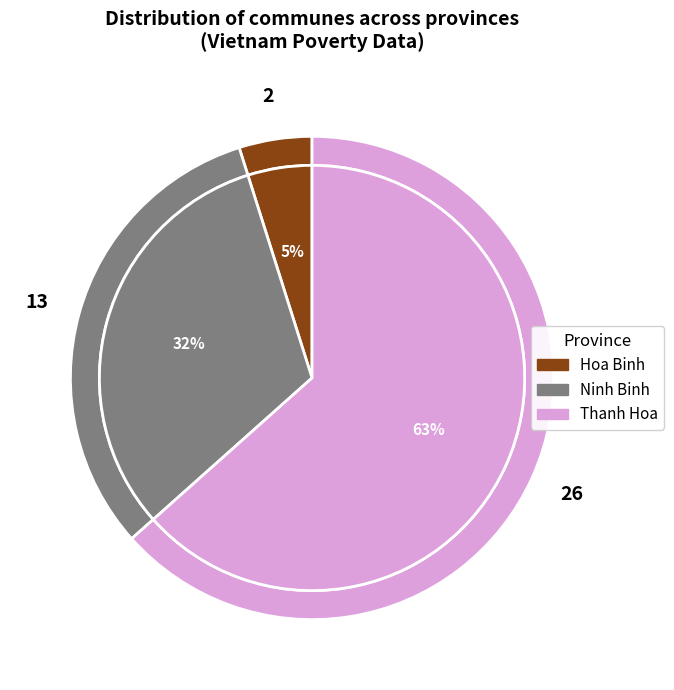

Rank the categories by value from lowest to highest.

Hoa Binh, Ninh Binh, Thanh Hoa